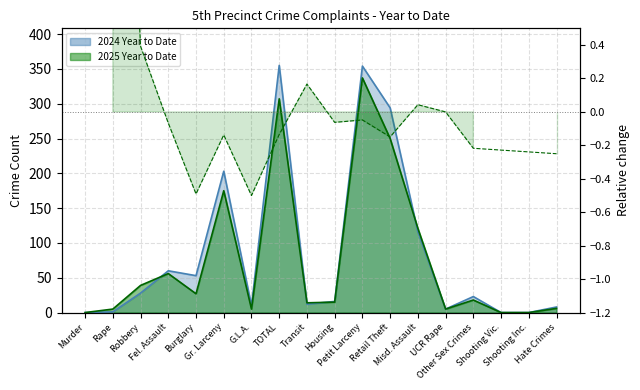

At which label is 2024 Year to Date closest to 177?

Gr. Larceny